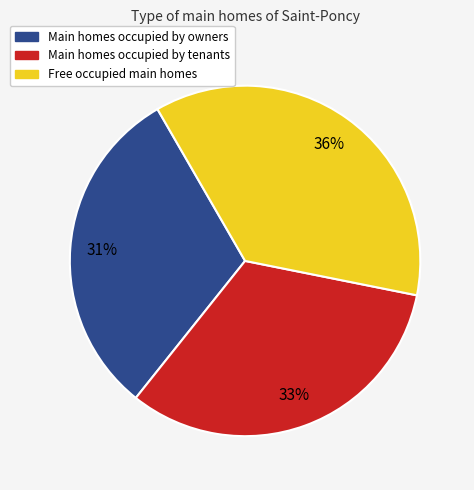

Does any single category account for the majority?

No